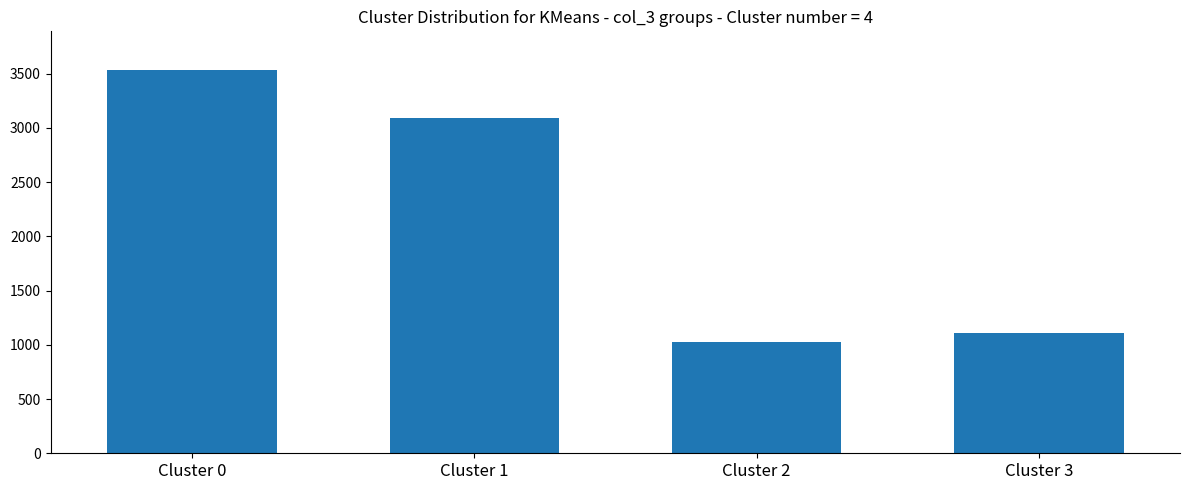

What is the sum of the values at Cluster 2 and Cluster 3?

2137